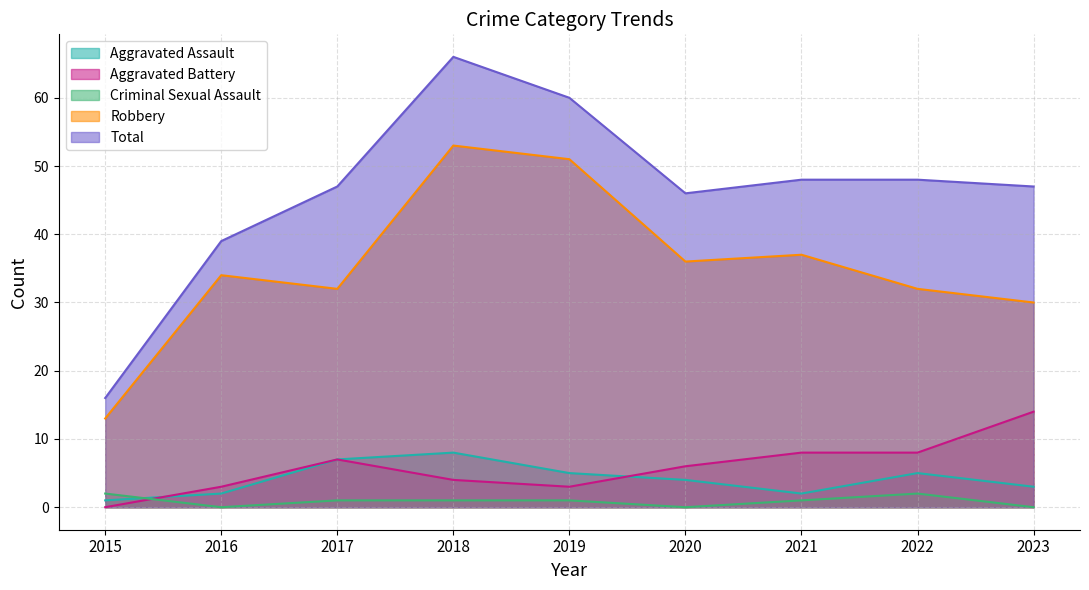

Which series changed the most between 2019 and 2021?

Robbery